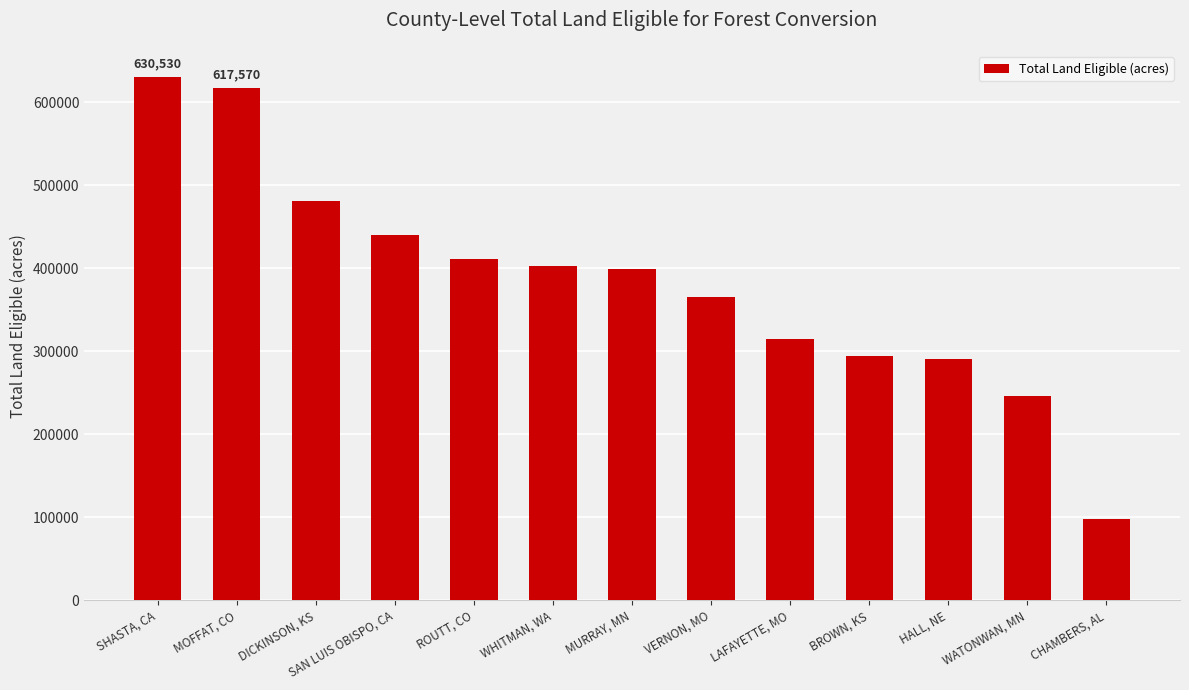

What is the label of the 11th bar from the right?

DICKINSON, KS